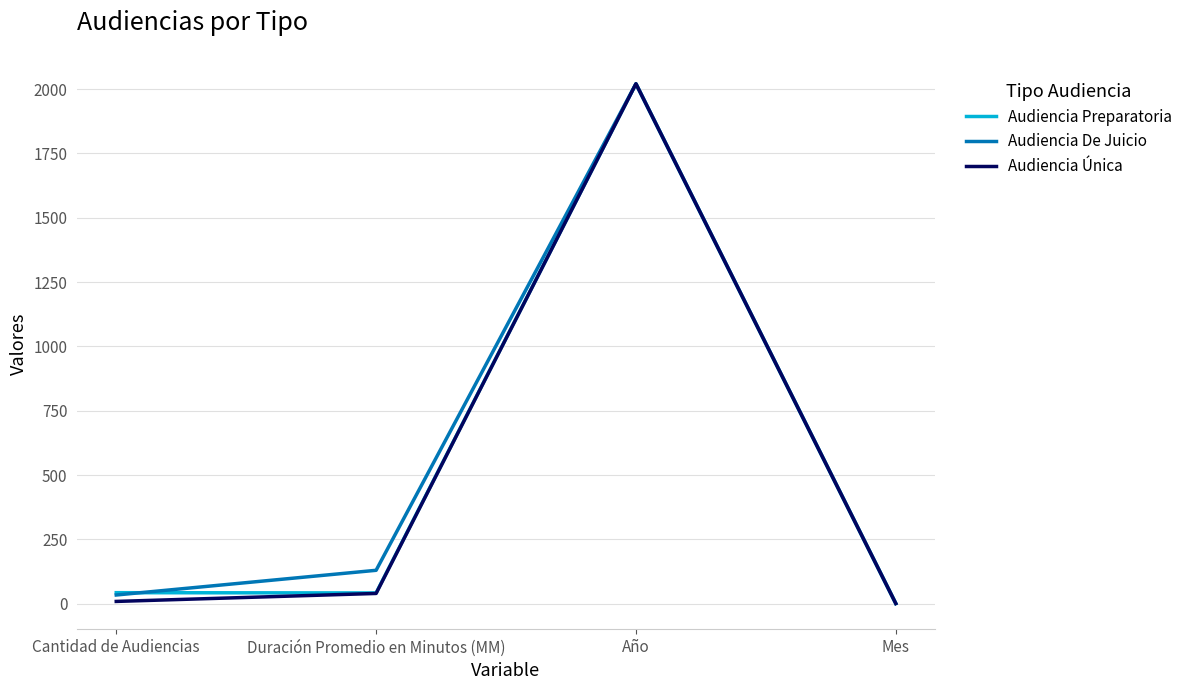

Which category has the highest value across all series?

Año